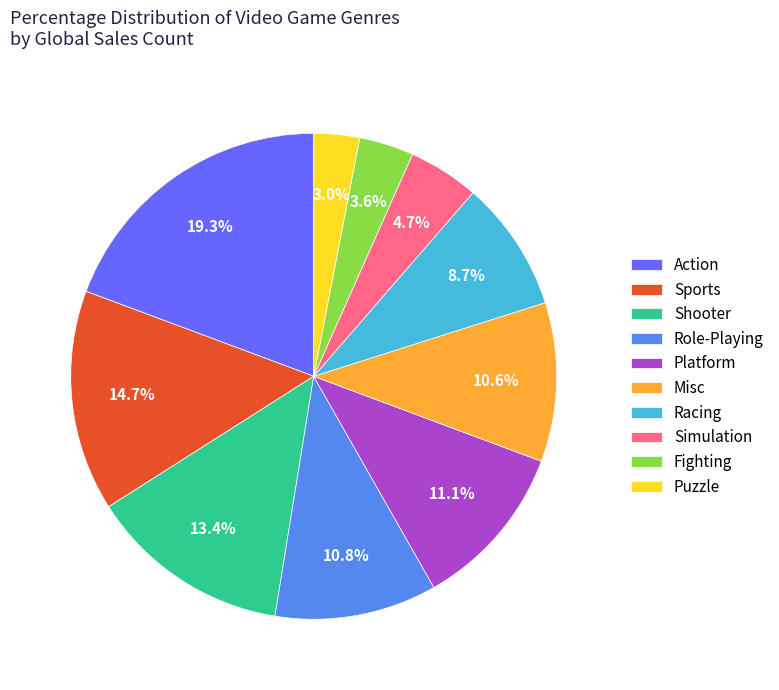

How many slices are in this pie chart?

10